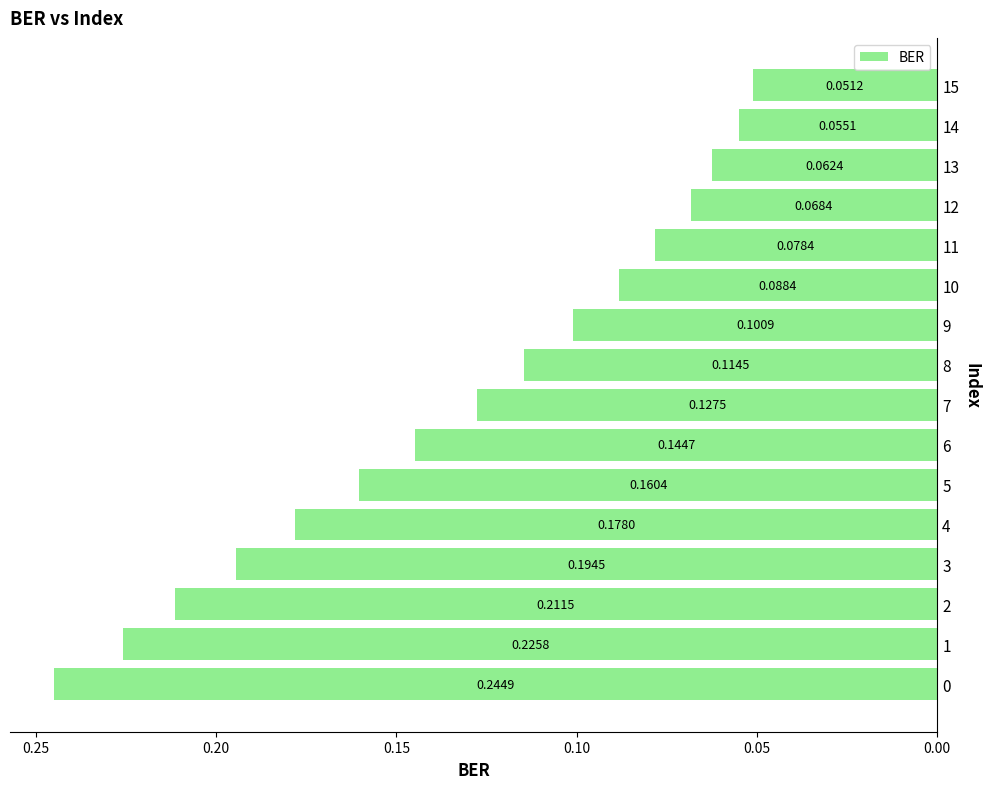

Rank the categories by value from lowest to highest.

15, 14, 13, 12, 11, 10, 9, 8, 7, 6, 5, 4, 3, 2, 1, 0